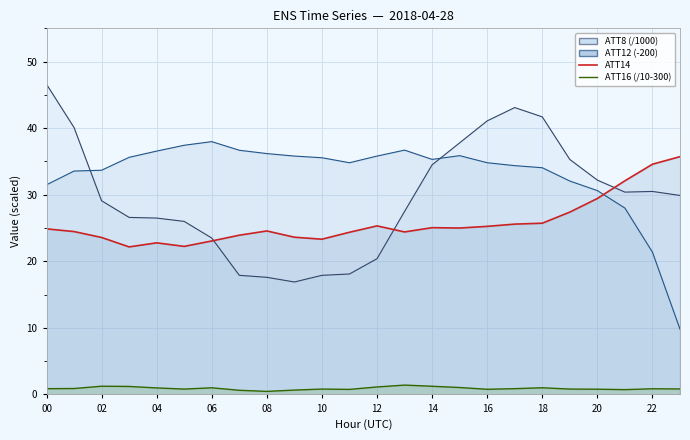

How many lines are shown in the chart?

4